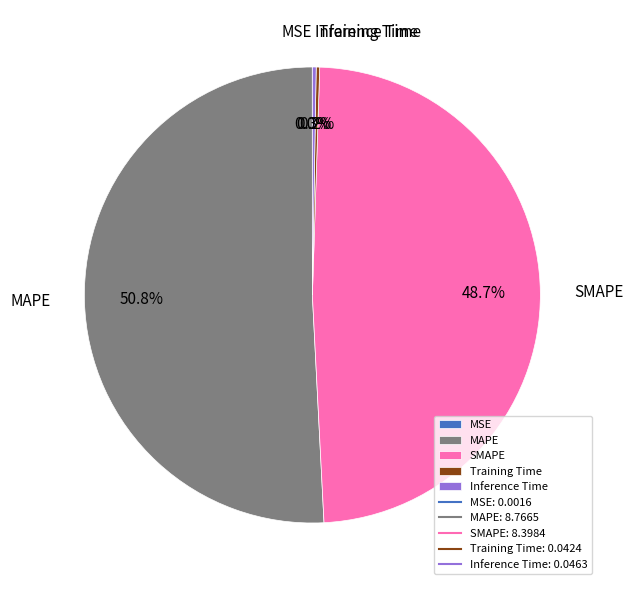

What percentage do MAPE and SMAPE together represent?

99.5%